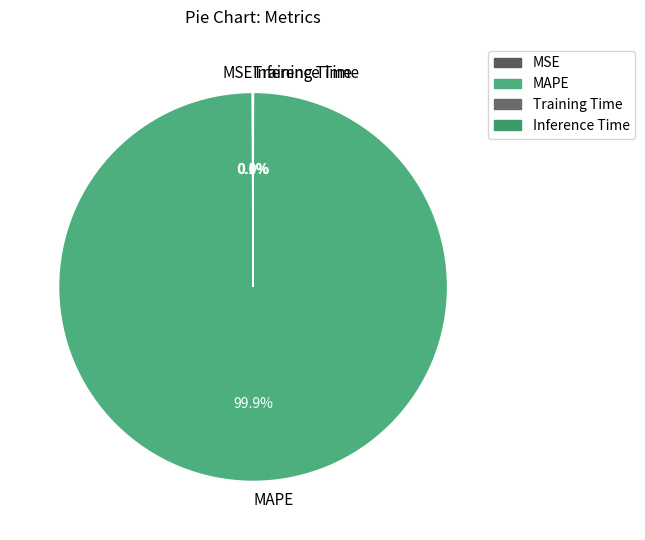

Is MAPE the majority of the pie?

Yes